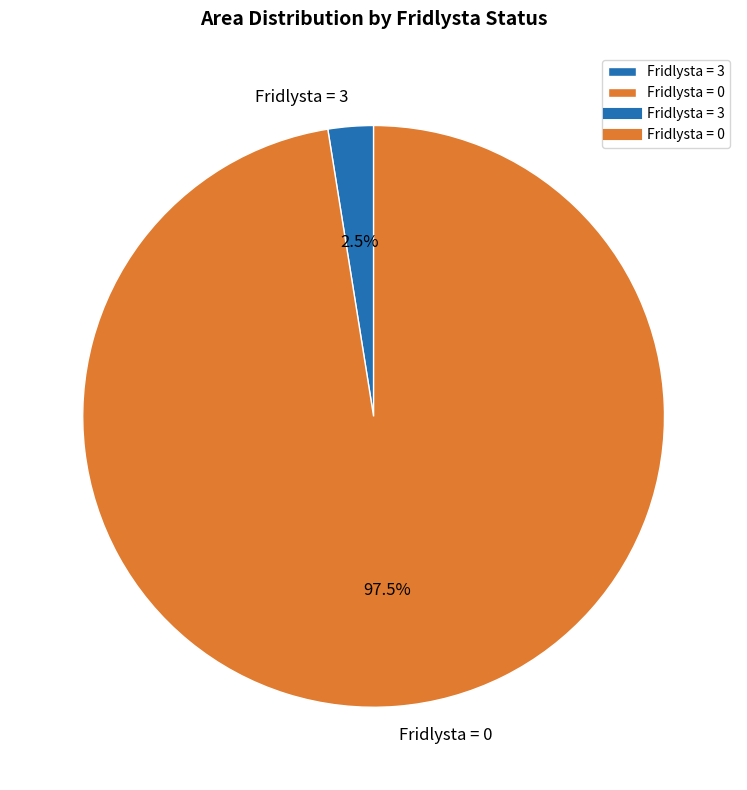

What is the smallest slice in the pie chart?

Fridlysta = 3